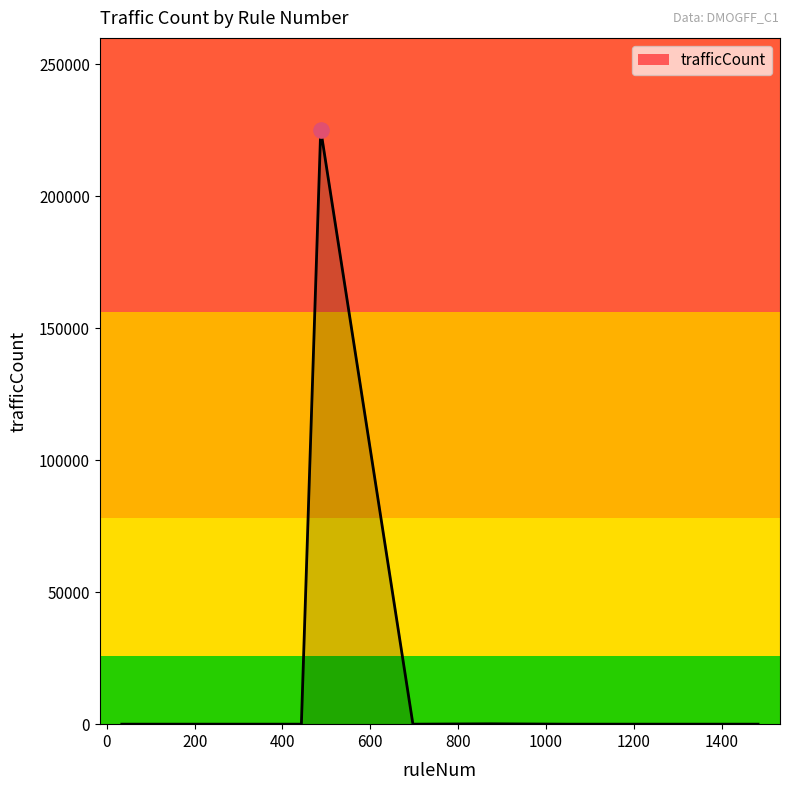

What is the greatest value displayed?

225217